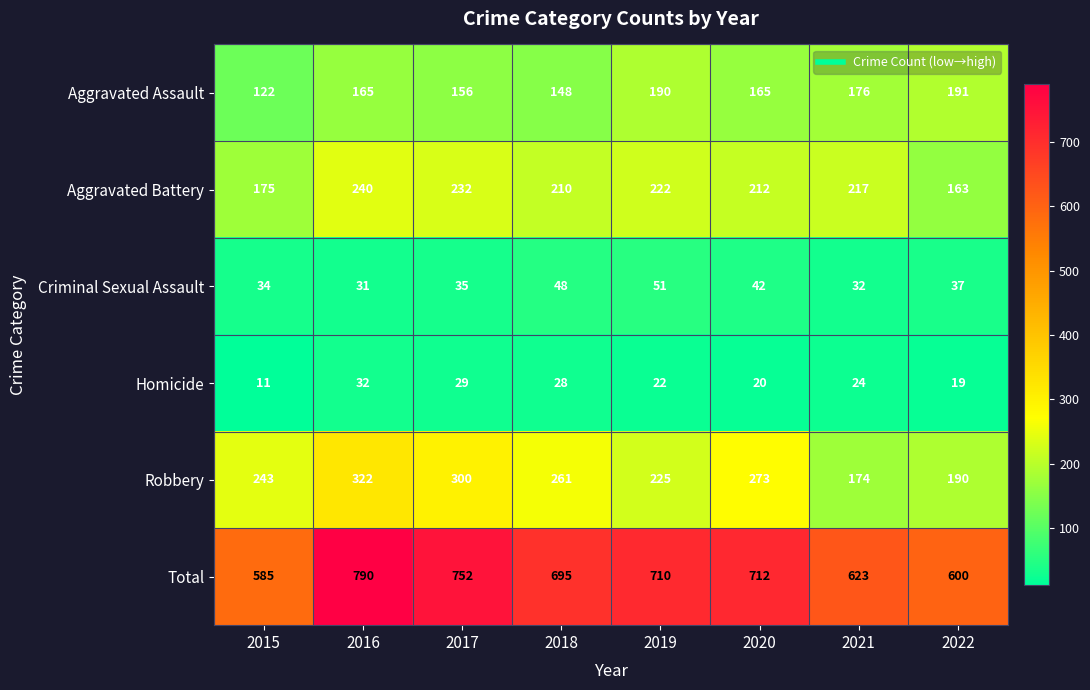

What is the difference between the second highest and minimum values in the Robbery series?

126